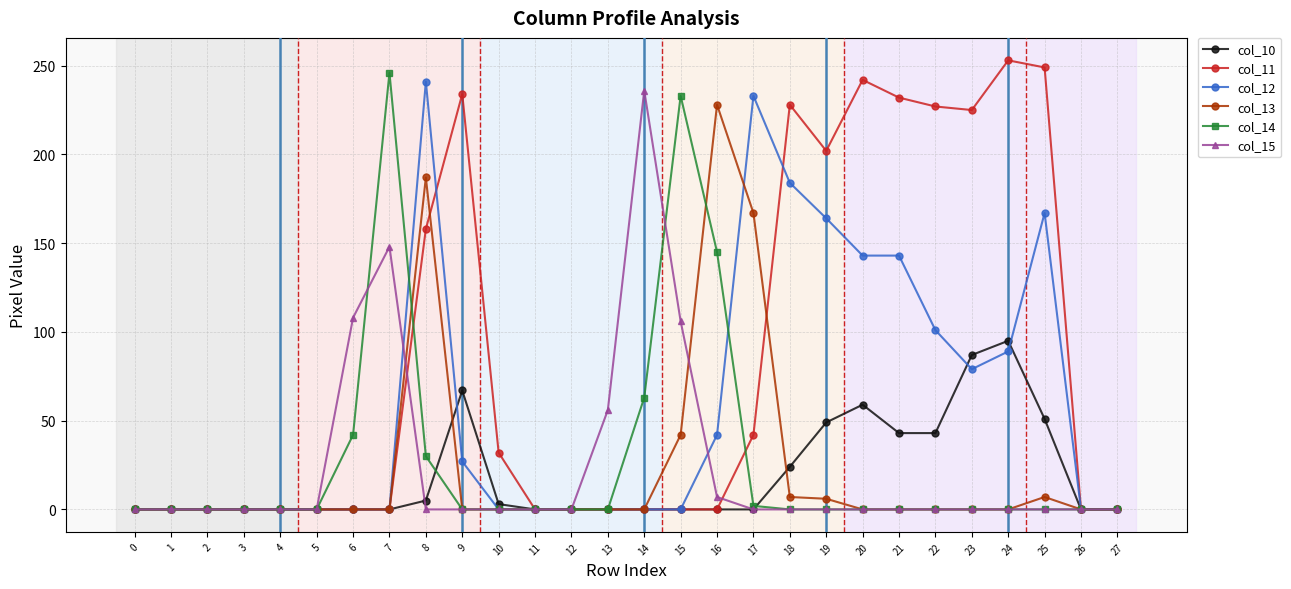

What is the spread (max minus min) of values at 20?

242